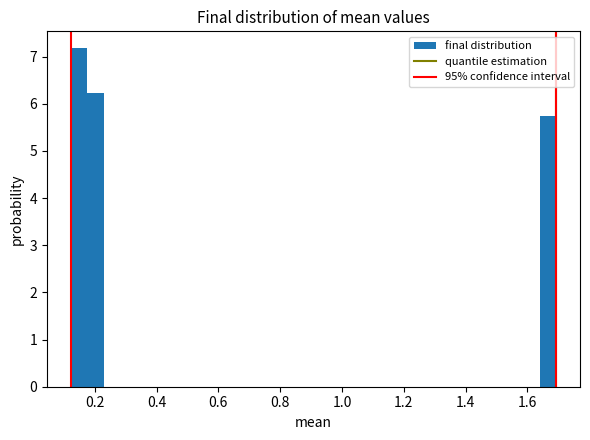

Read against the x-axis, roughly where is the centre of the tallest bar?

0.16